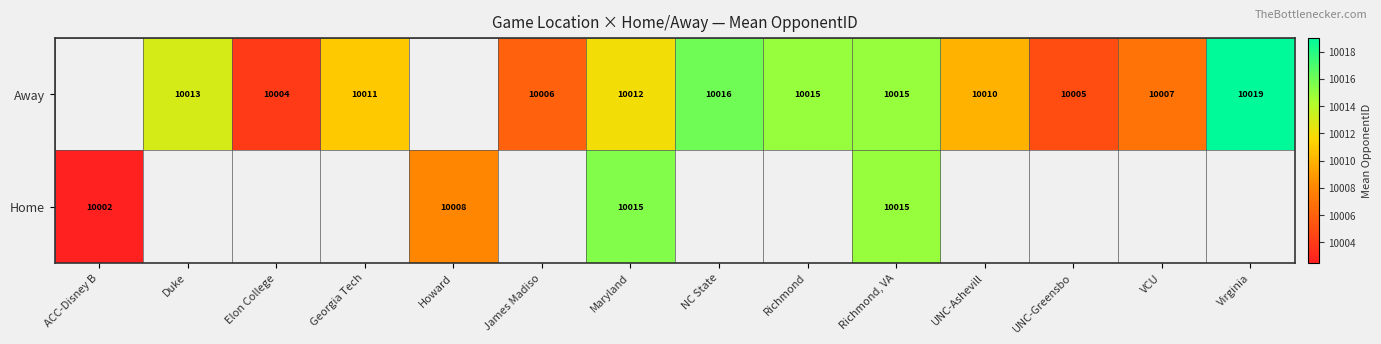

The value of Away at UNC-Greensbo is 14344. True or false?

False